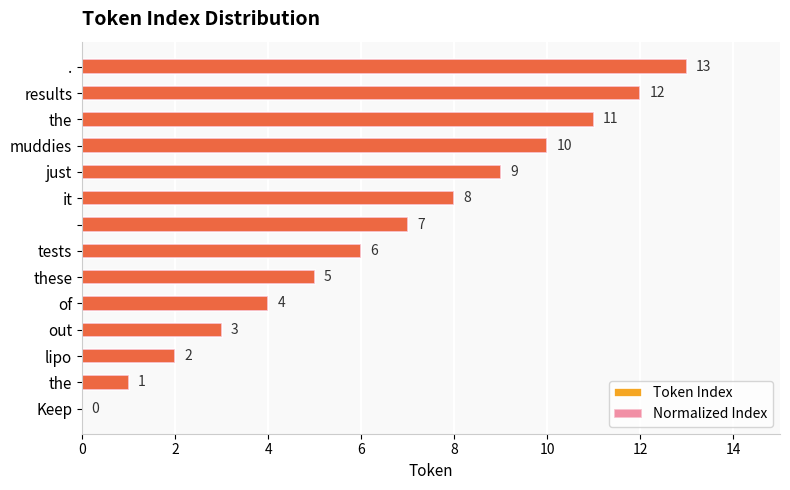

What is the difference between the second highest and minimum values in the Token Index series?

12